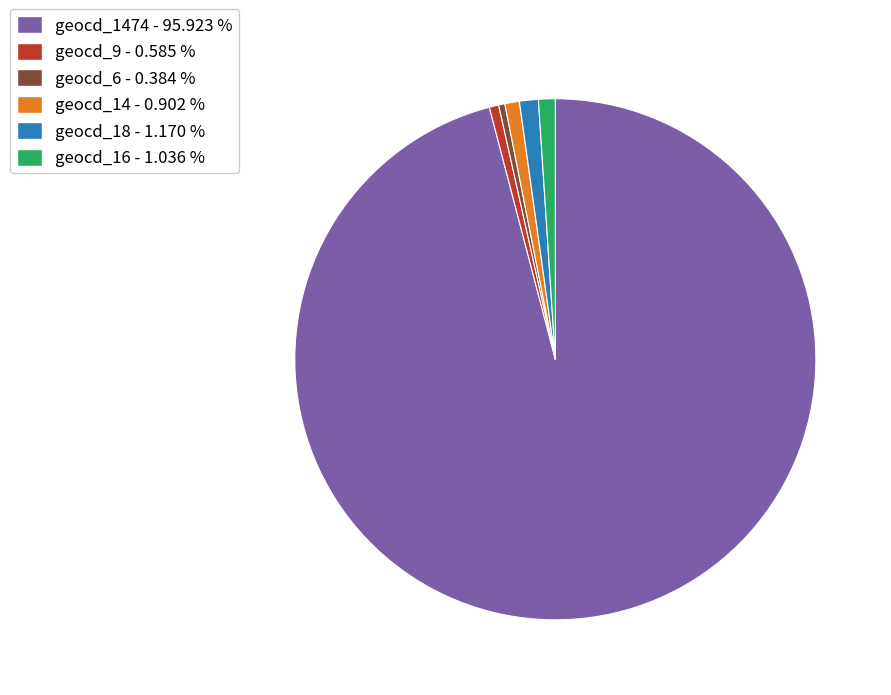

Count the number of slices in the pie.

6